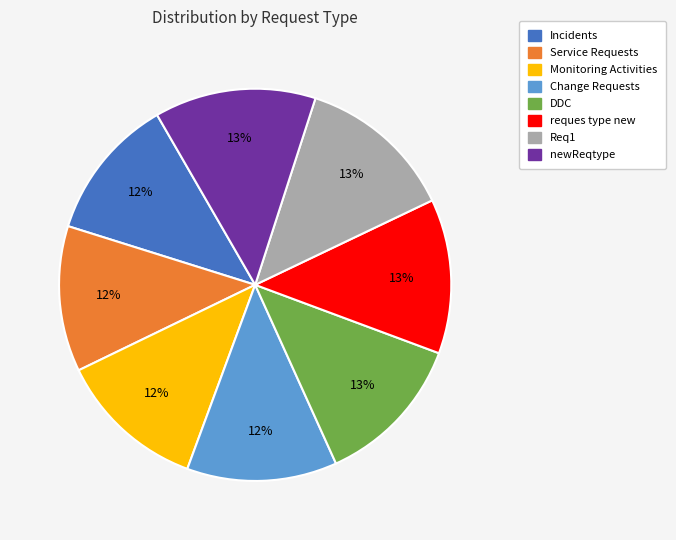

To the nearest percent, what is the average slice percentage?

12%